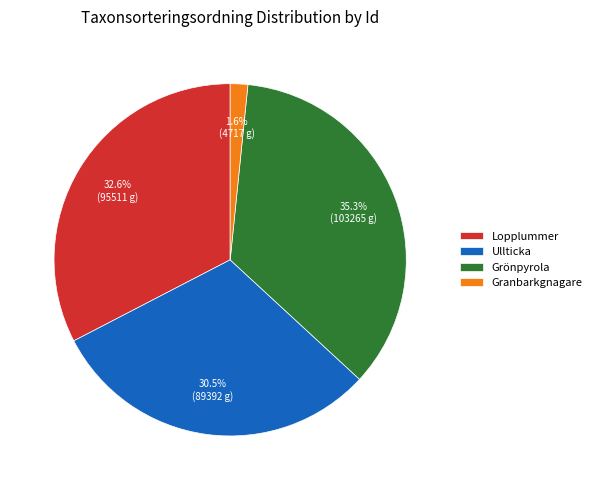

Rank the categories by value from lowest to highest.

Granbarkgnagare, Ullticka, Lopplummer, Grönpyrola